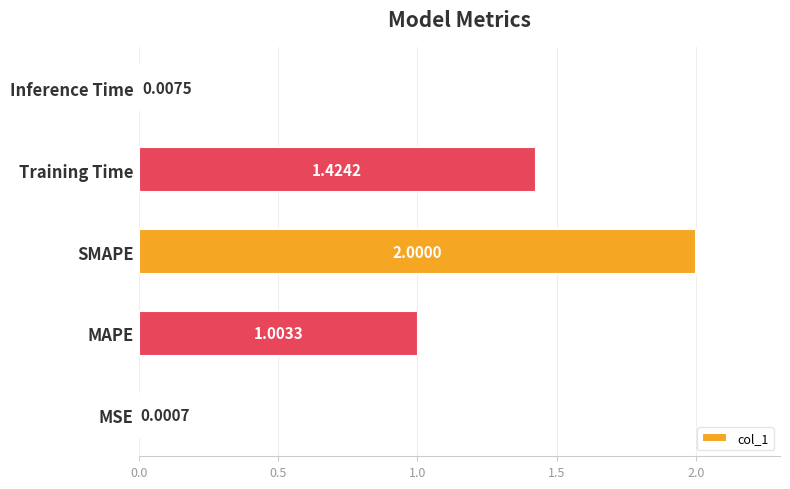

Where is the data nearest to the value 1?

MAPE